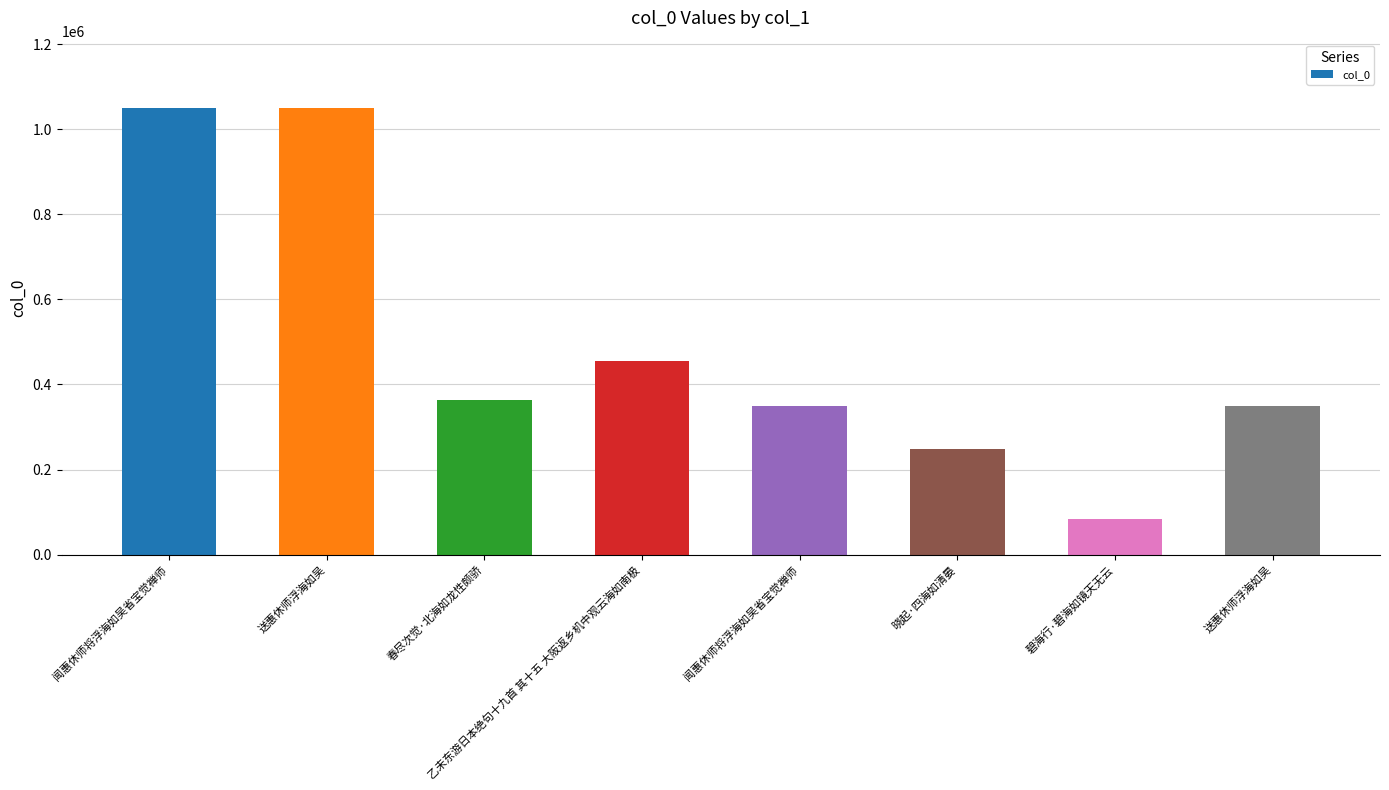

How many distinct data groups are displayed?

1